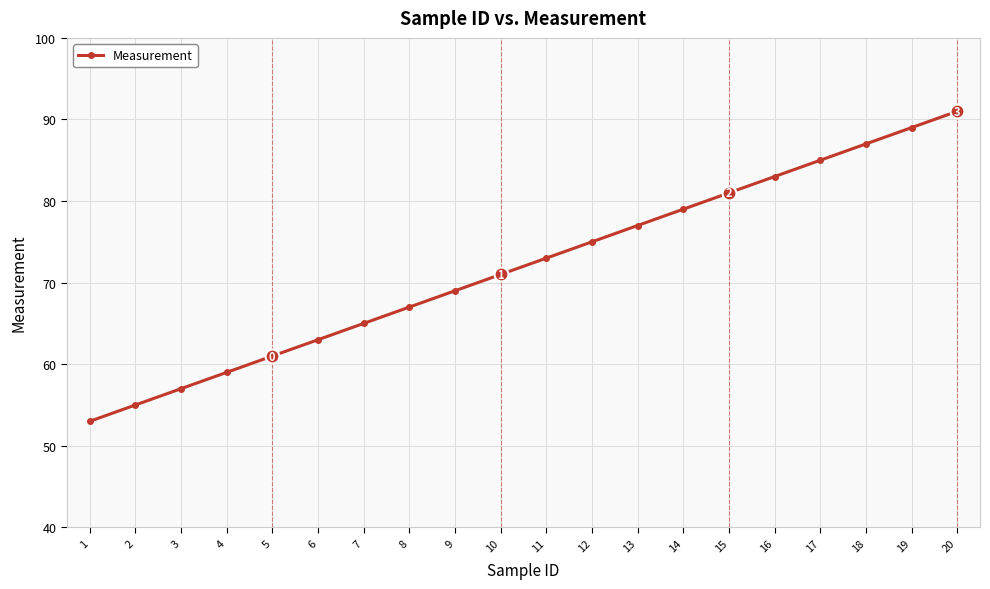

Rank the categories by value from lowest to highest.

1, 2, 3, 4, 5, 6, 7, 8, 9, 10, 11, 12, 13, 14, 15, 16, 17, 18, 19, 20